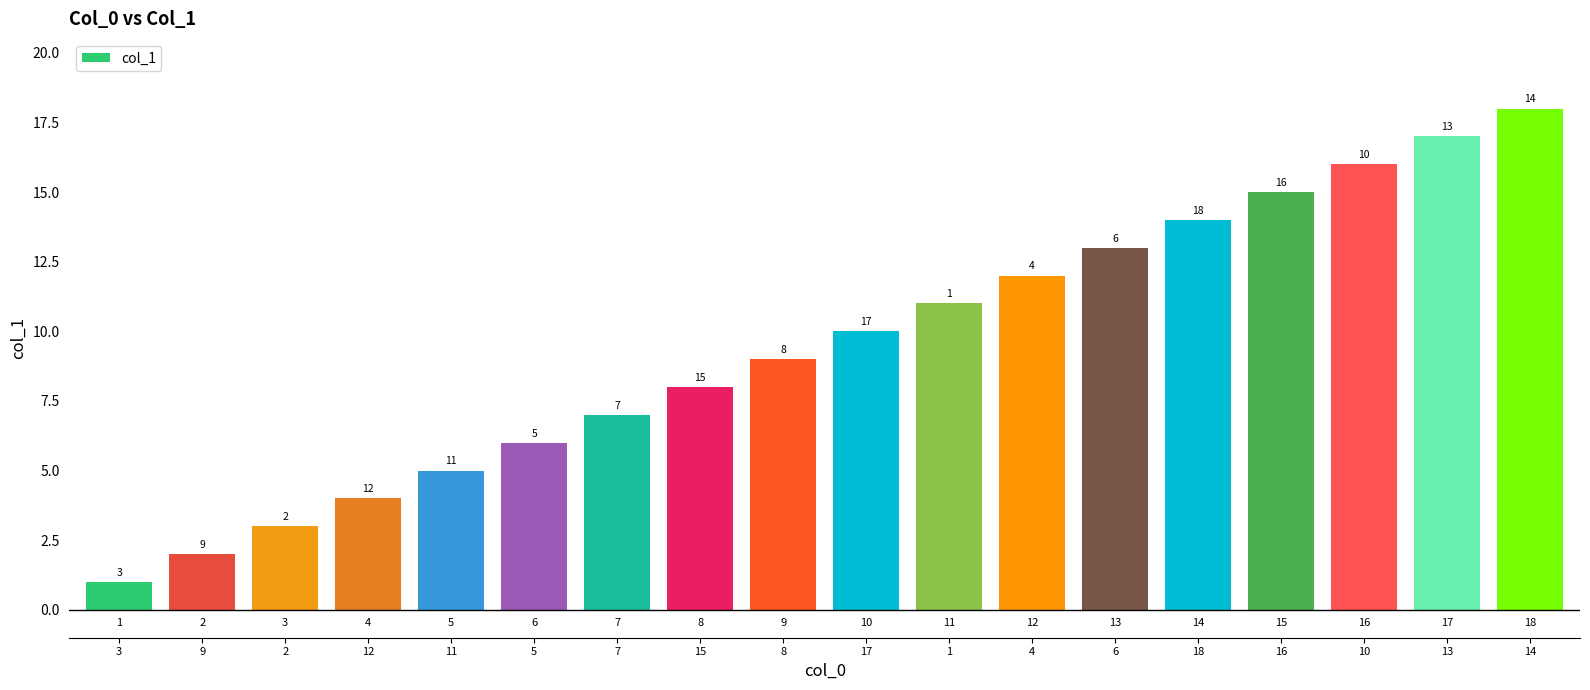

What is the value of the 16th bar from the left?

16